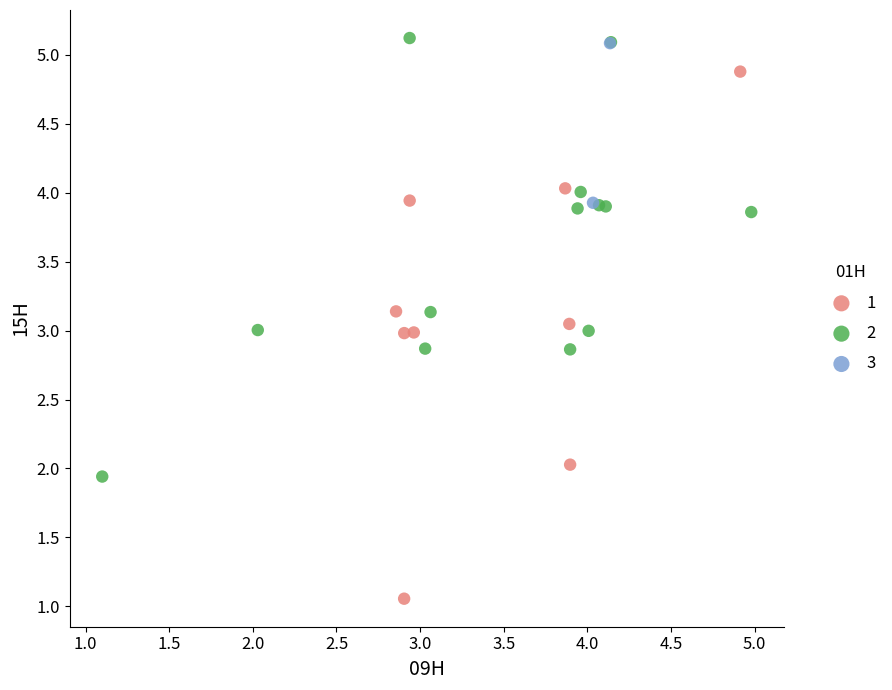

Which series contains the lowest Y value?

1